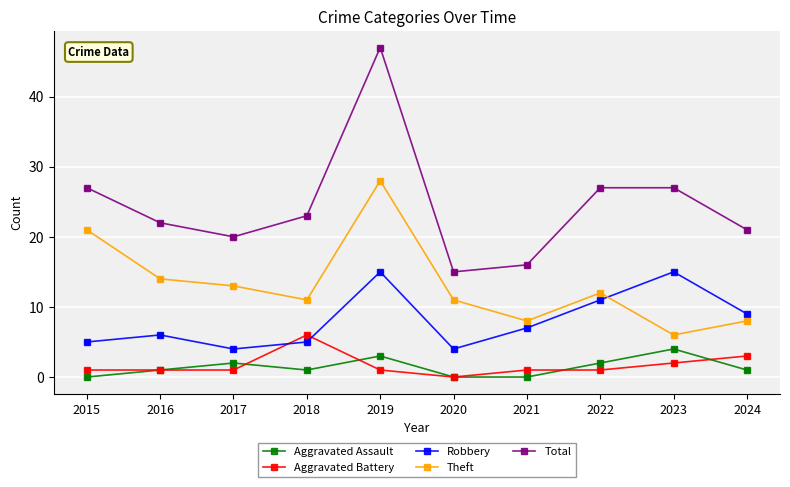

Is the value of Theft at 2016 greater than the value of Aggravated Assault at 2022?

Yes